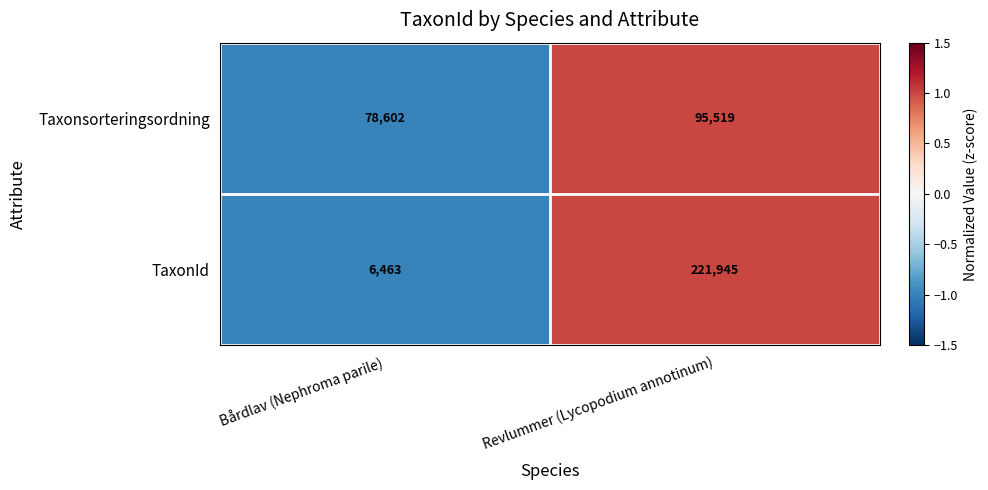

Reading left to right, list all the values displayed in this chart.

Taxonsorteringsordning: Bårdlav (Nephroma parile)=78602	Revlummer (Lycopodium annotinum)=95519
TaxonId: Bårdlav (Nephroma parile)=6463	Revlummer (Lycopodium annotinum)=221945